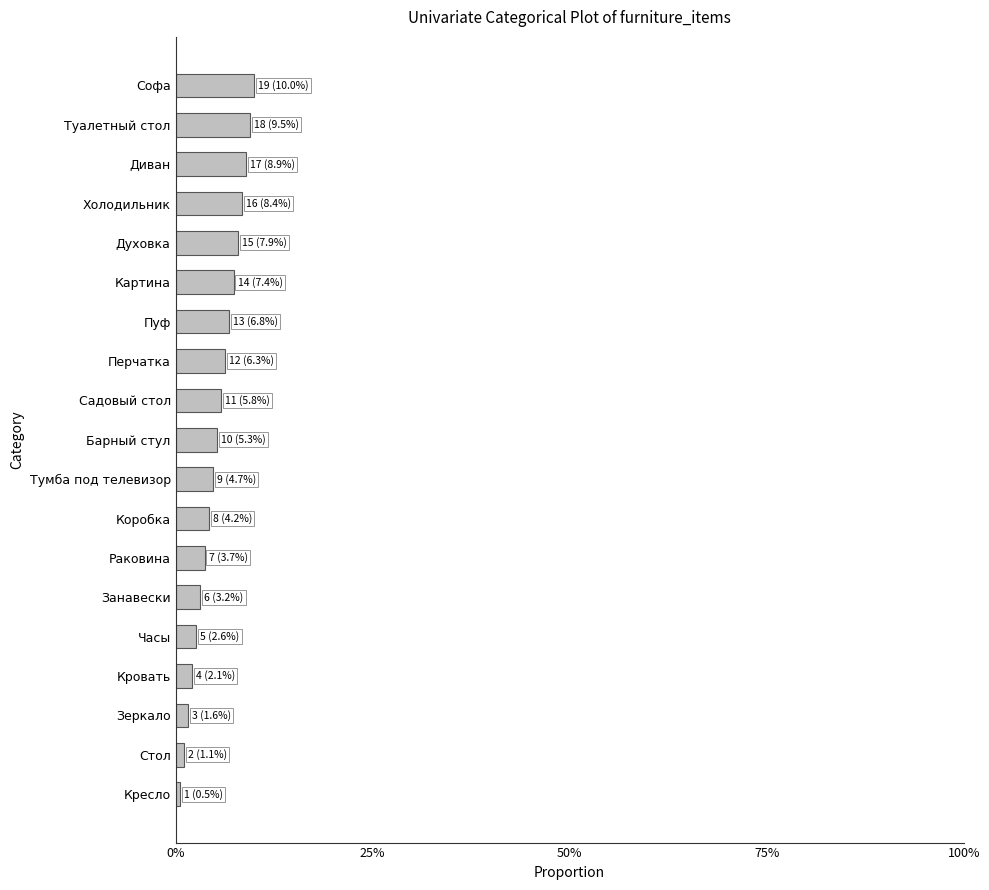

Are the bars horizontal?

Yes